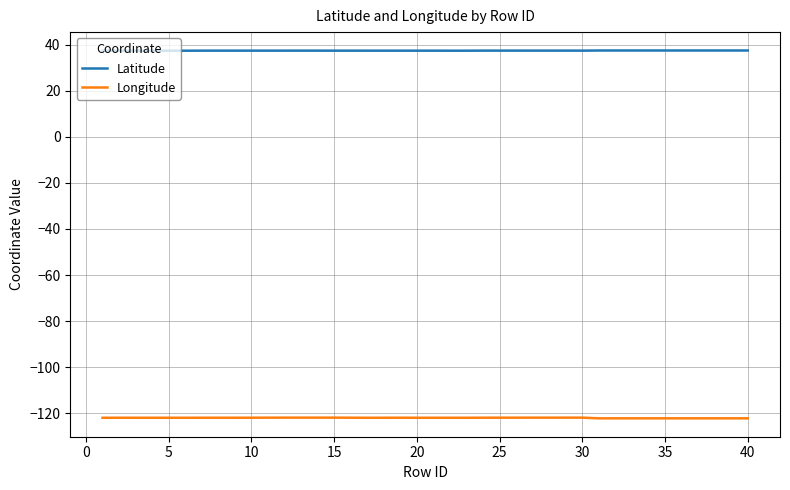

True or false: Longitude and Latitude intersect in this chart.

False